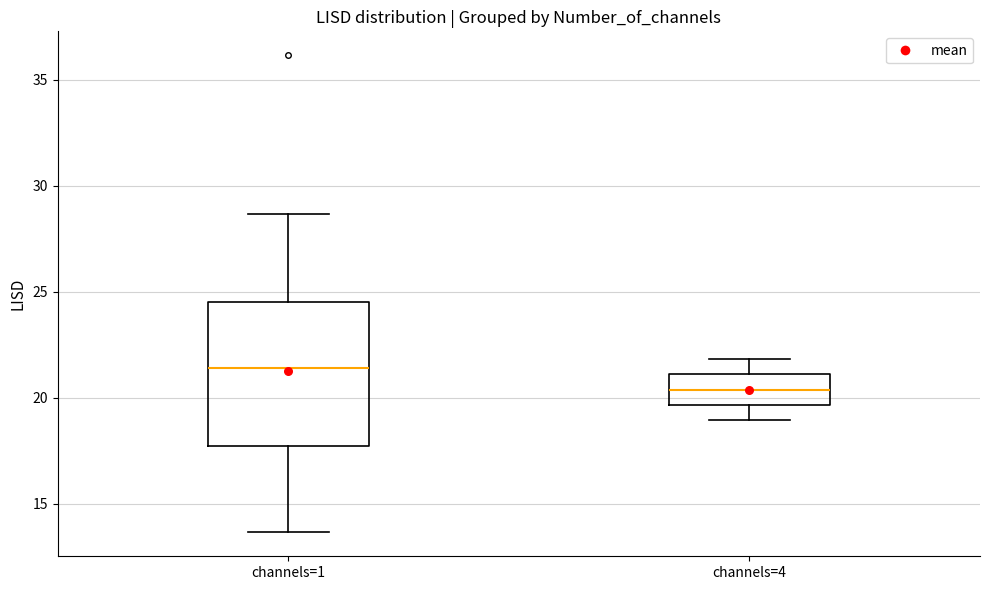

Which box's median line is the lowest?

channels=4